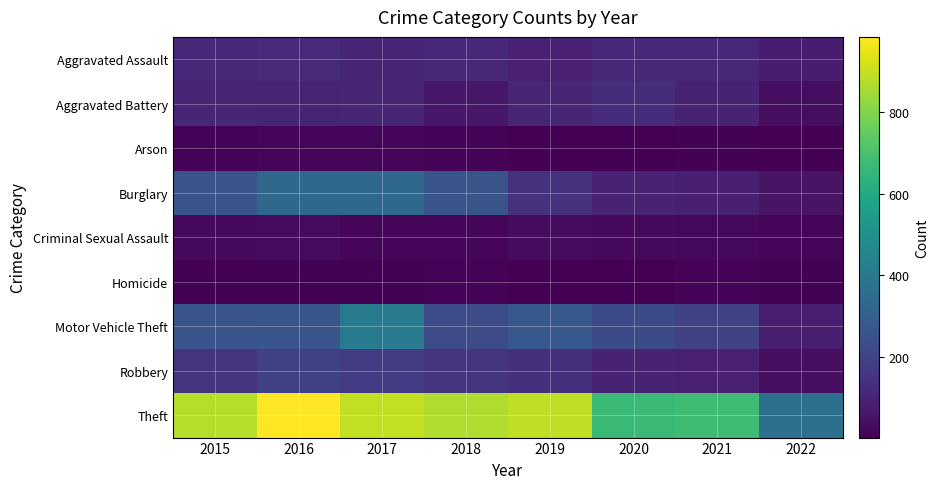

Reading right to left, list all the values displayed in this chart.

Aggravated Assault: 2022=81	2021=115	2020=113	2019=92	2018=115	2017=105	2016=118	2015=110
Aggravated Battery: 2022=37	2021=100	2020=126	2019=108	2018=67	2017=108	2016=102	2015=108
Arson: 2022=4	2021=6	2020=4	2019=5	2018=12	2017=14	2016=20	2015=13
Burglary: 2022=55	2021=90	2020=100	2019=143	2018=257	2017=329	2016=333	2015=254
Criminal Sexual Assault: 2022=15	2021=24	2020=27	2019=35	2018=21	2017=21	2016=30	2015=28
Homicide: 2022=8	2021=13	2020=2	2019=5	2018=10	2017=8	2016=7	2015=9
Motor Vehicle Theft: 2022=85	2021=194	2020=222	2019=273	2018=231	2017=411	2016=265	2015=261
Robbery: 2022=42	2021=91	2020=97	2019=135	2018=155	2017=178	2016=194	2015=154
Theft: 2022=366	2021=678	2020=666	2019=891	2018=868	2017=892	2016=984	2015=874